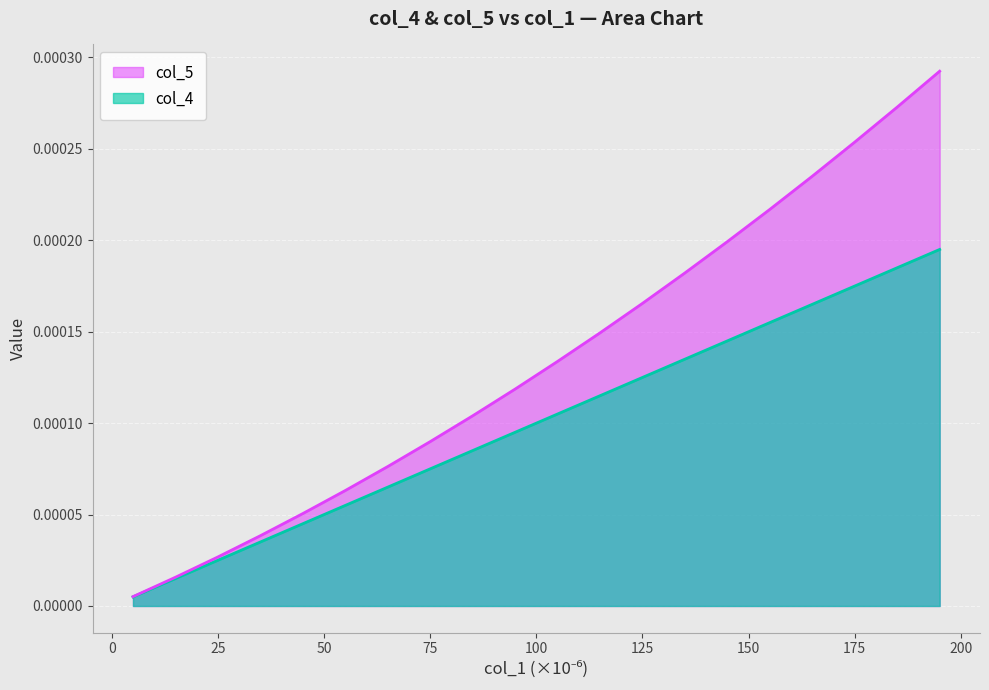

List the series in order of their peak value, lowest first.

col_4, col_5